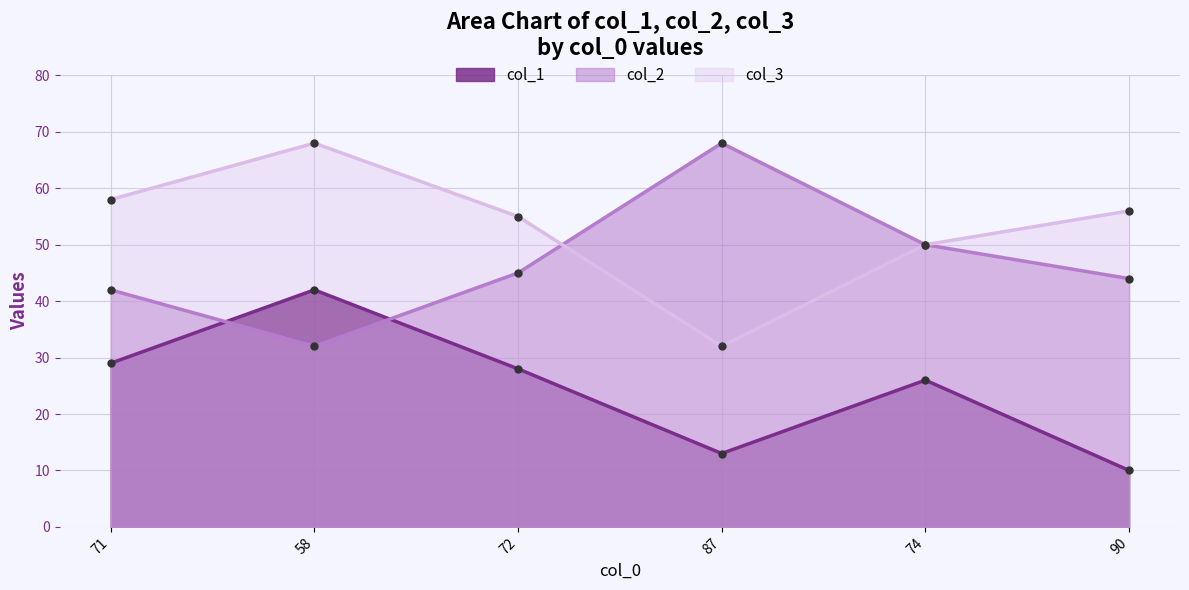

What is the approximate value of col_2 at 90, to the nearest 10?

40